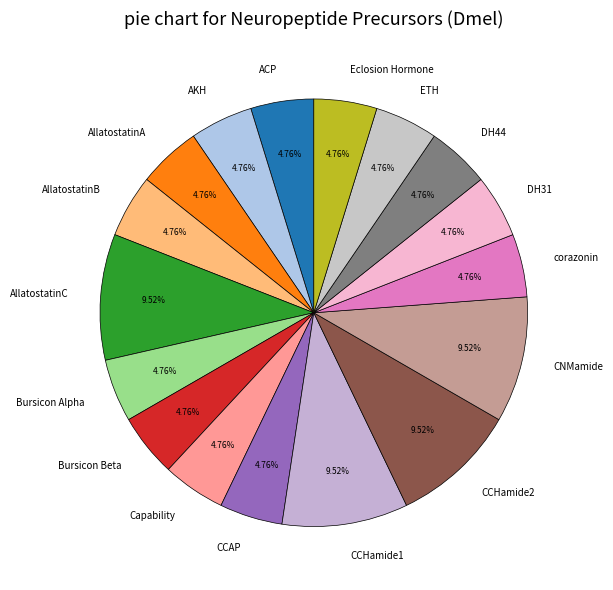

Count the number of slices in the pie.

17